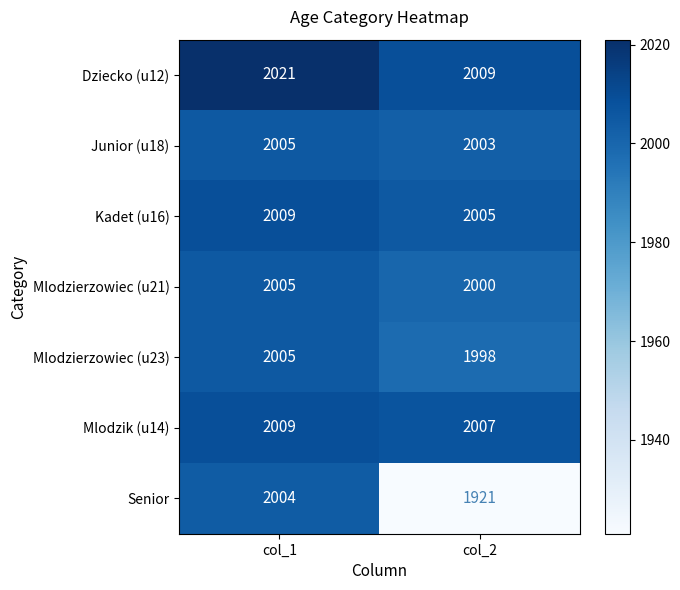

Reading left to right, list all the values displayed in this chart.

Dziecko (u12): 2021	2009
Junior (u18): 2005	2003
Kadet (u16): 2009	2005
Mlodzierzowiec (u21): 2005	2000
Mlodzierzowiec (u23): 2005	1998
Mlodzik (u14): 2009	2007
Senior: 2004	1921